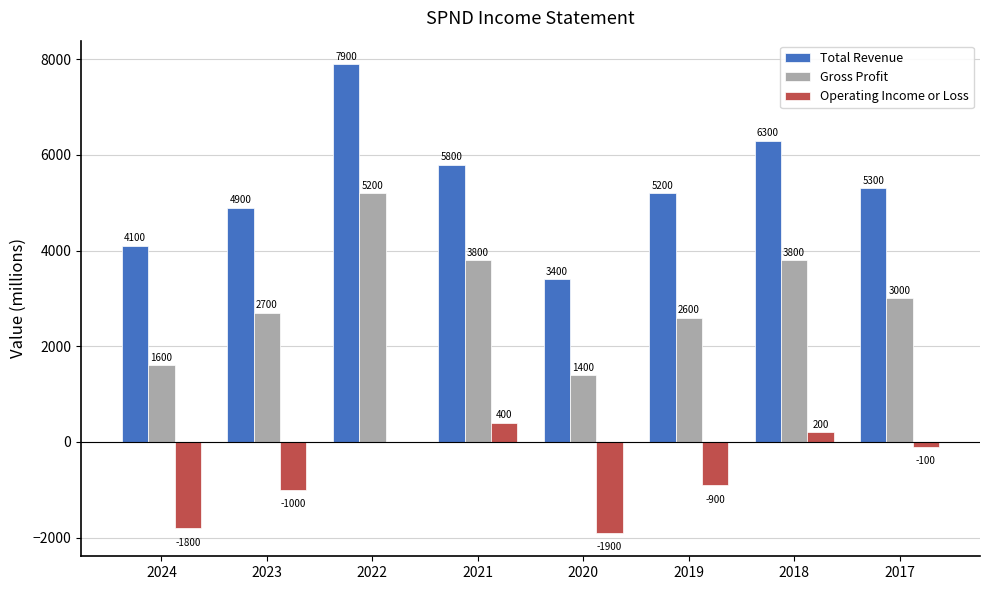

Reading left to right, extract all data points from this chart.

Total Revenue: 4100	4900	7900	5800	3400	5200	6300	5300
Gross Profit: 1600	2700	5200	3800	1400	2600	3800	3000
Operating Income or Loss: -1800	-1000	0	400	-1900	-900	200	-100